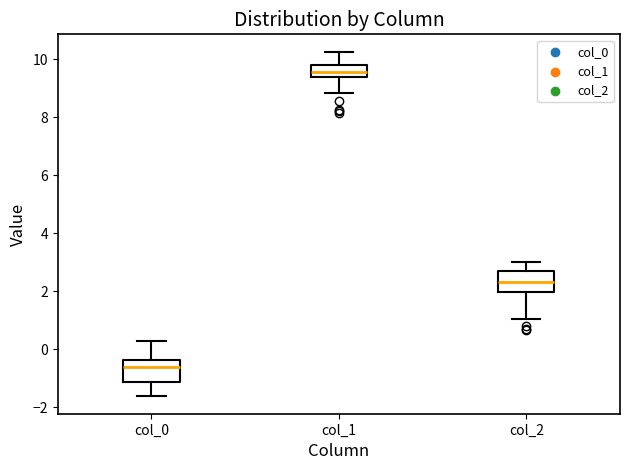

Where does the lower whisker of the box for col_1 end on the y-axis? The values are not printed on the chart, so give them approximately, as read against the axis.

8.8